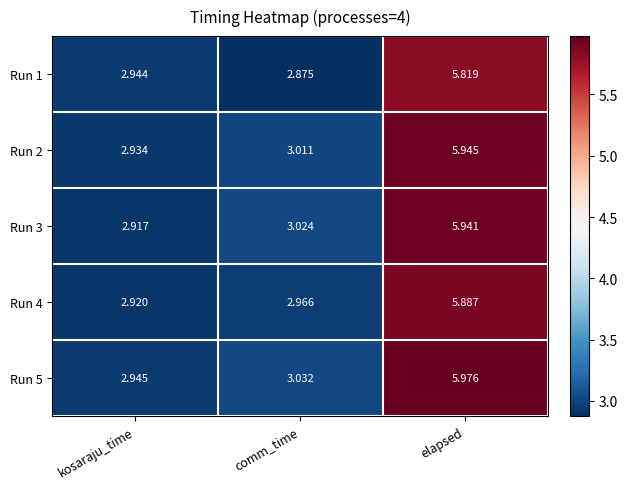

List the labels in order of Run 4 value, smallest first.

kosaraju_time, comm_time, elapsed